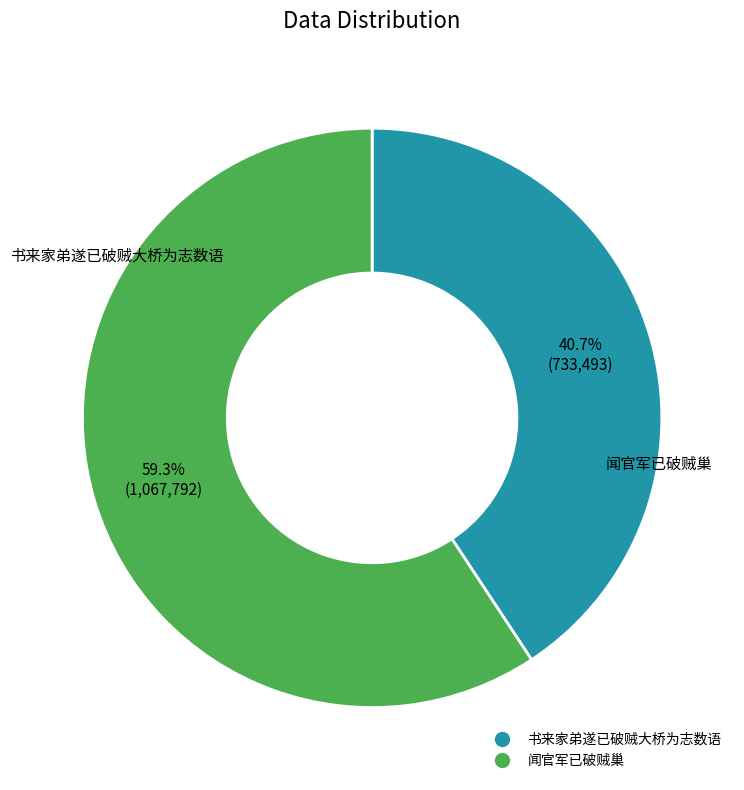

To the nearest percent, what portion does 闻官军已破贼巢 represent?

59%